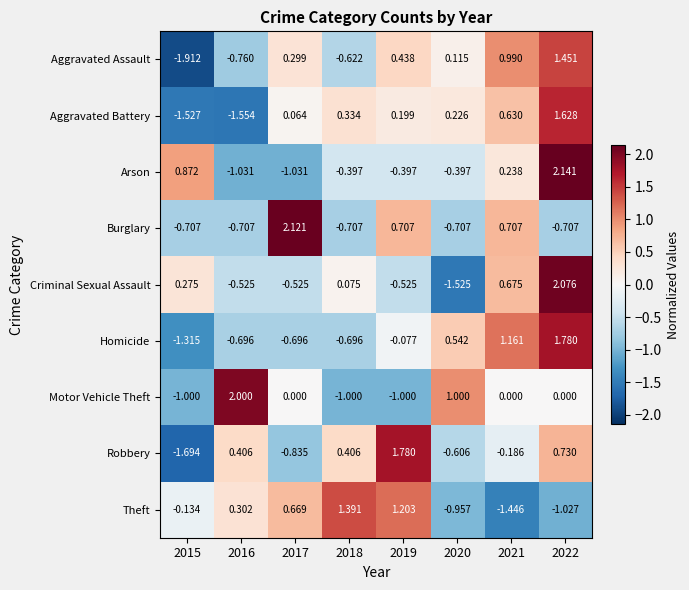

Which series changed the most between 2015 and 2017?

Burglary